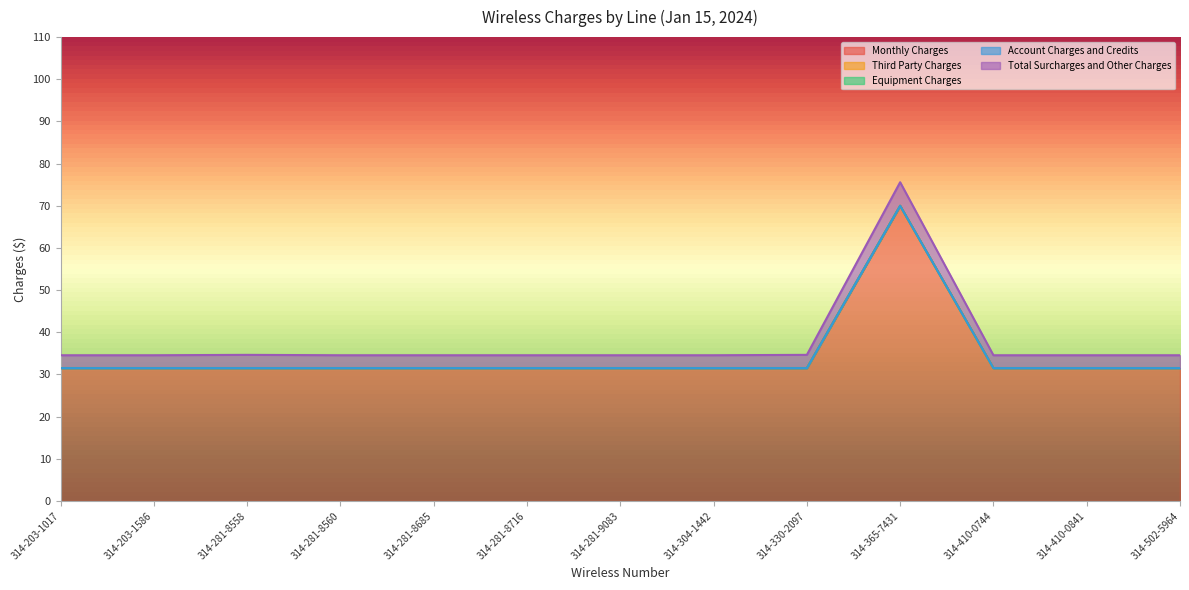

Is it true that Account Charges and Credits equals 0.0 at 314-281-8685?

True